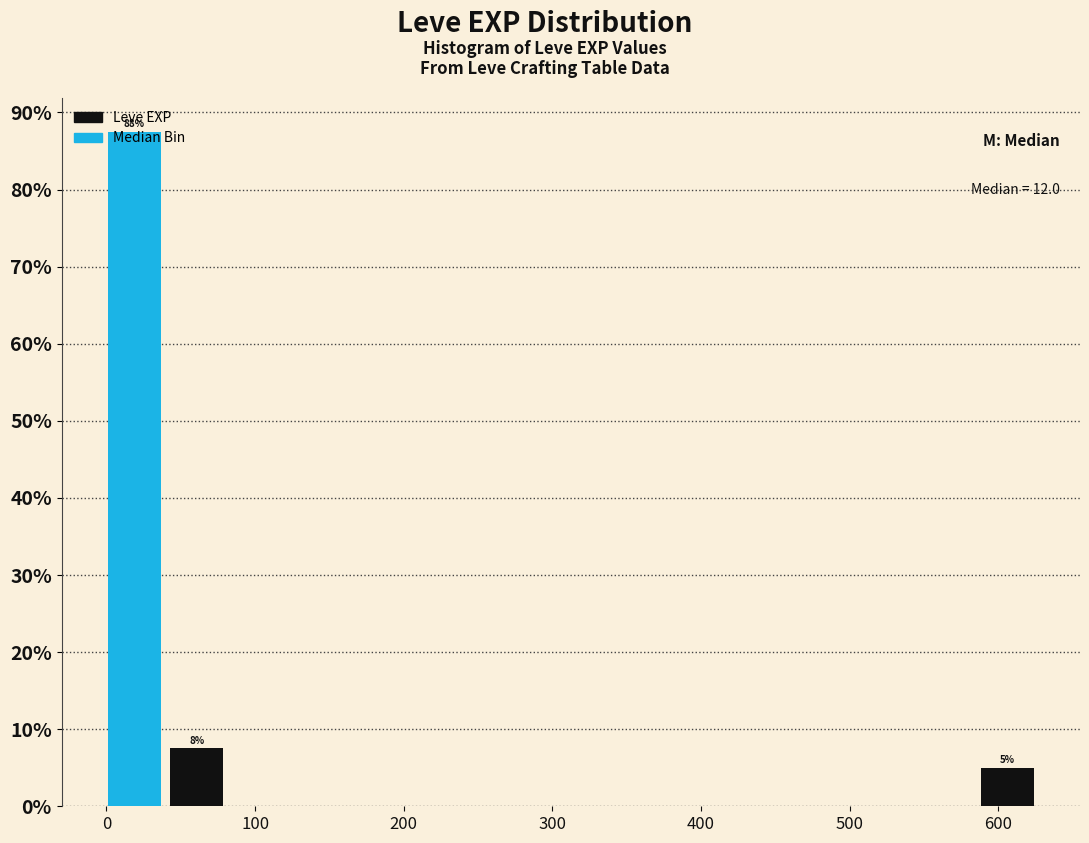

Over which range of the x-axis is the bar tallest?

0 to 40